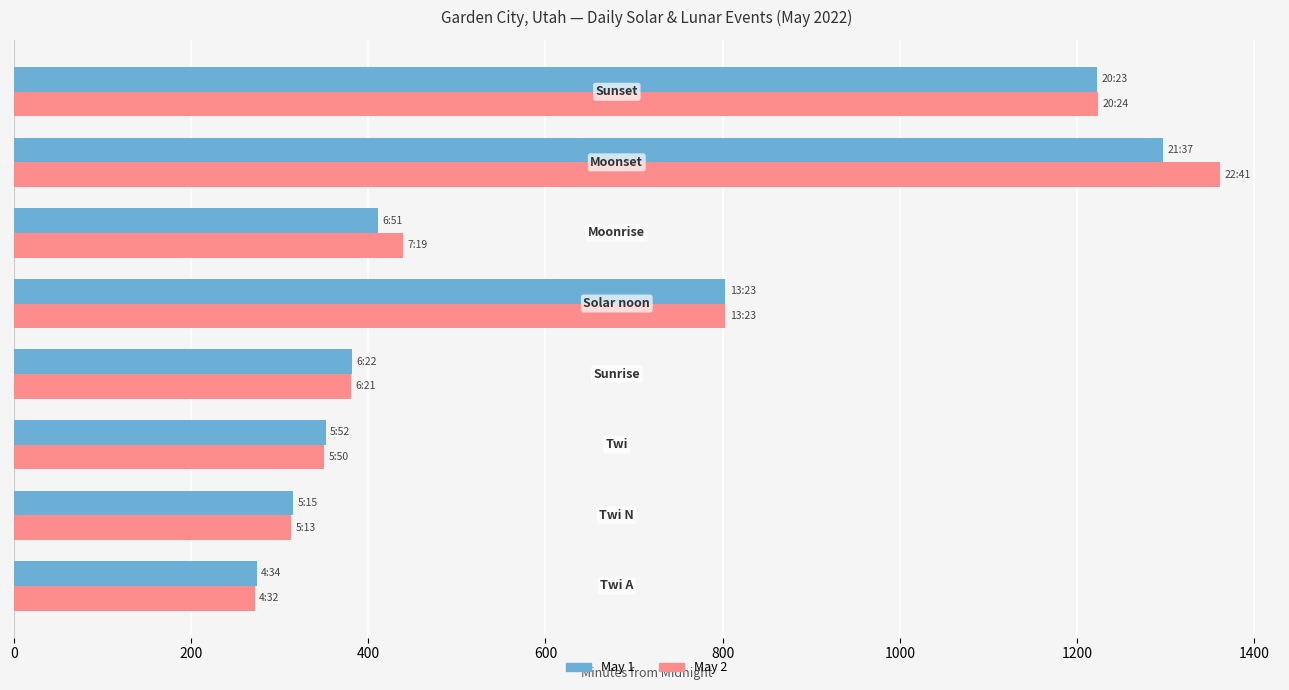

Count the number of data series in this chart.

2